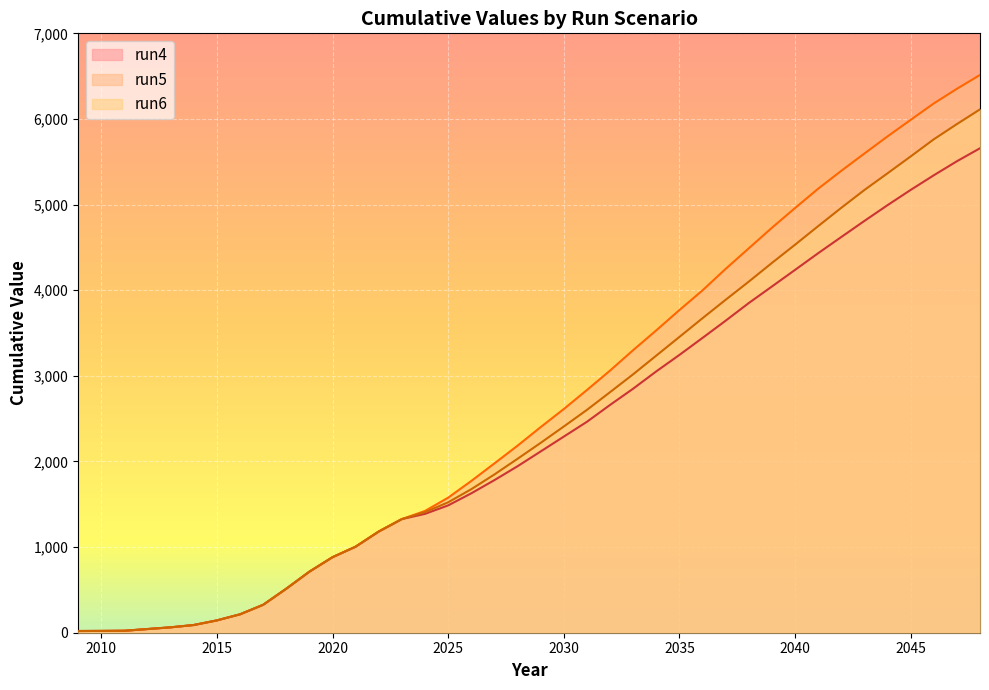

Rank the series at 2038 from lowest to highest value.

run4, run6, run5